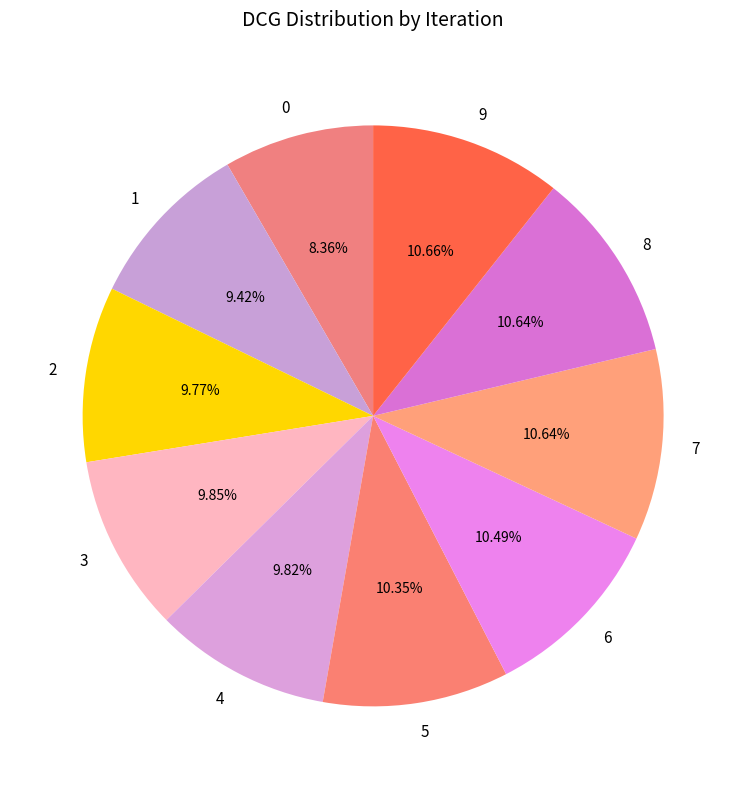

Combined, do 6 and 7 account for over 50%?

No